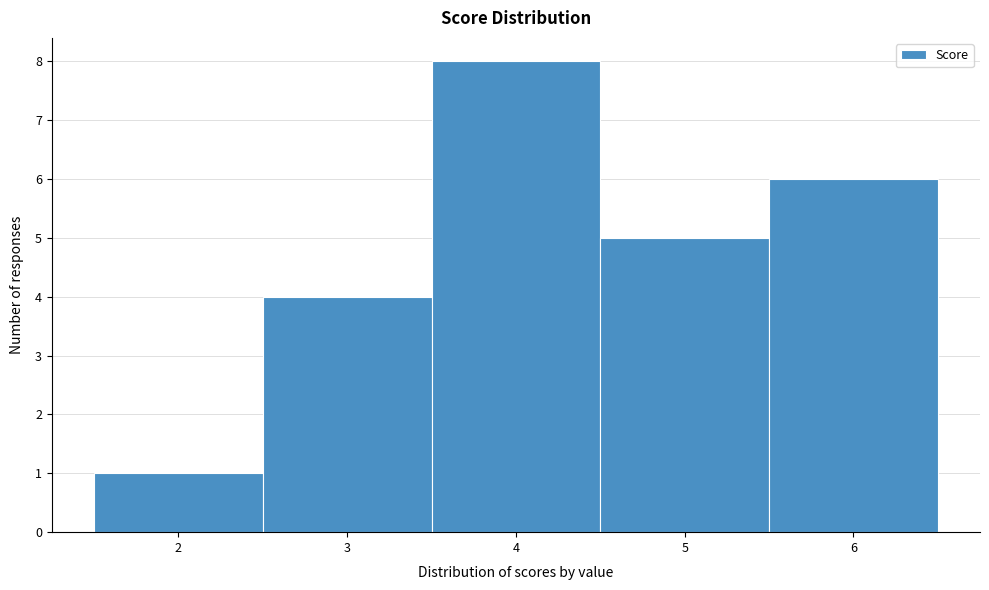

Which range on the x-axis has the tallest bar?

3.5 to 4.5